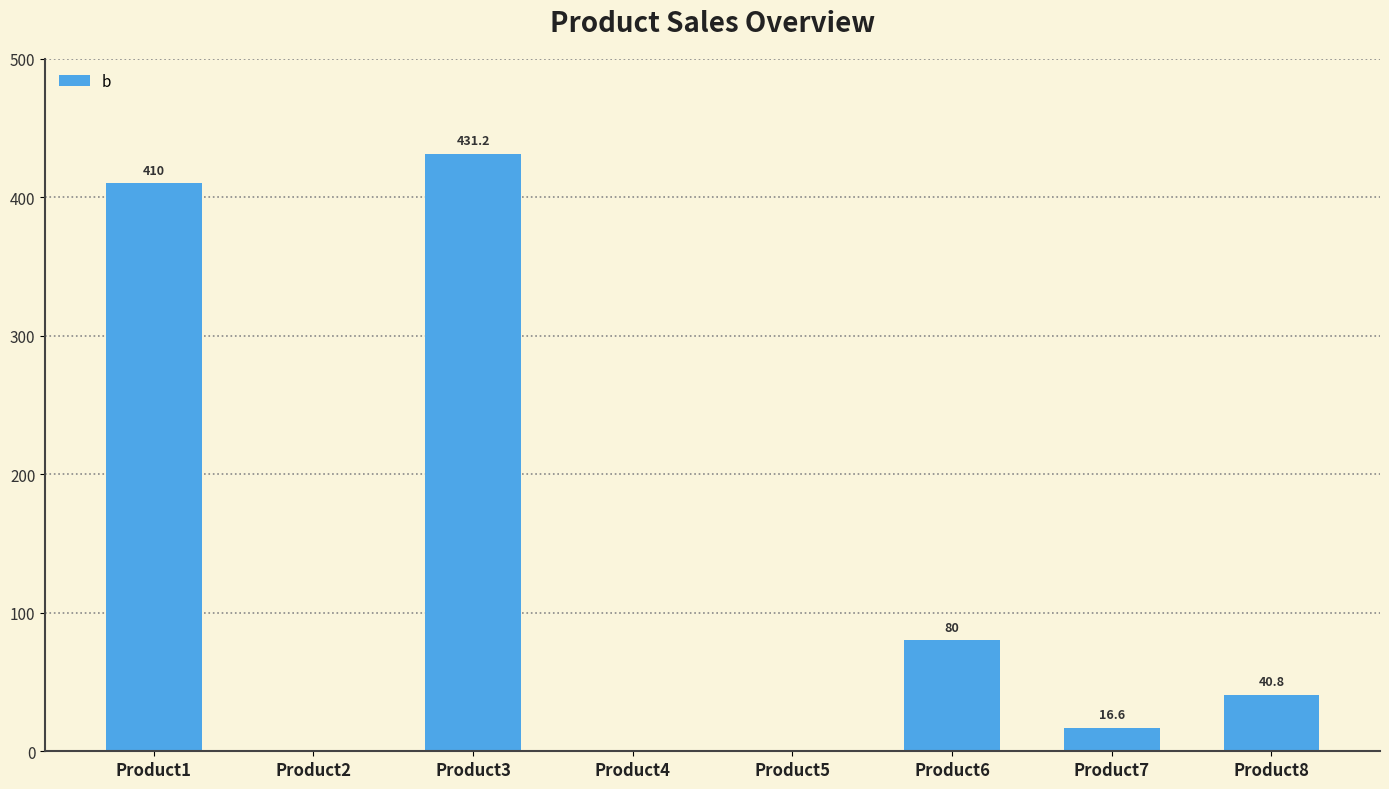

At which category does the chart reach its peak across all series?

Product3